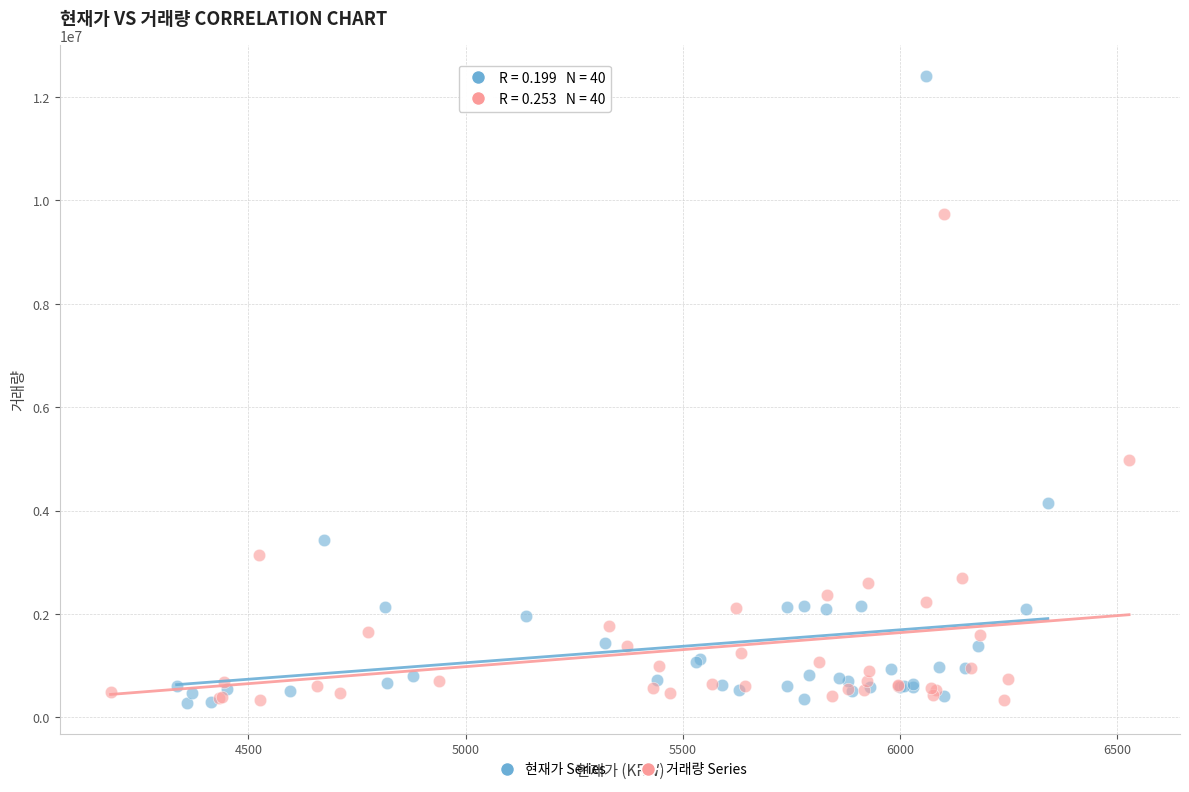

Which series reaches the maximum Y coordinate?

현재가 Series